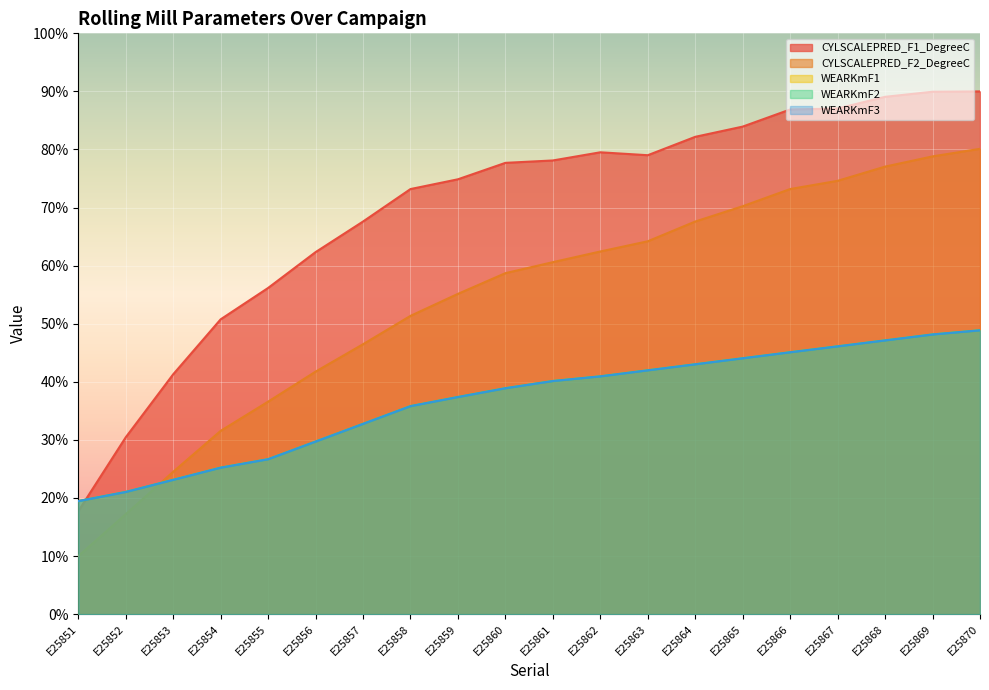

What is the difference between the CYLSCALEPRED_F1_DegreeC values at E25860 and E25870?

12.3